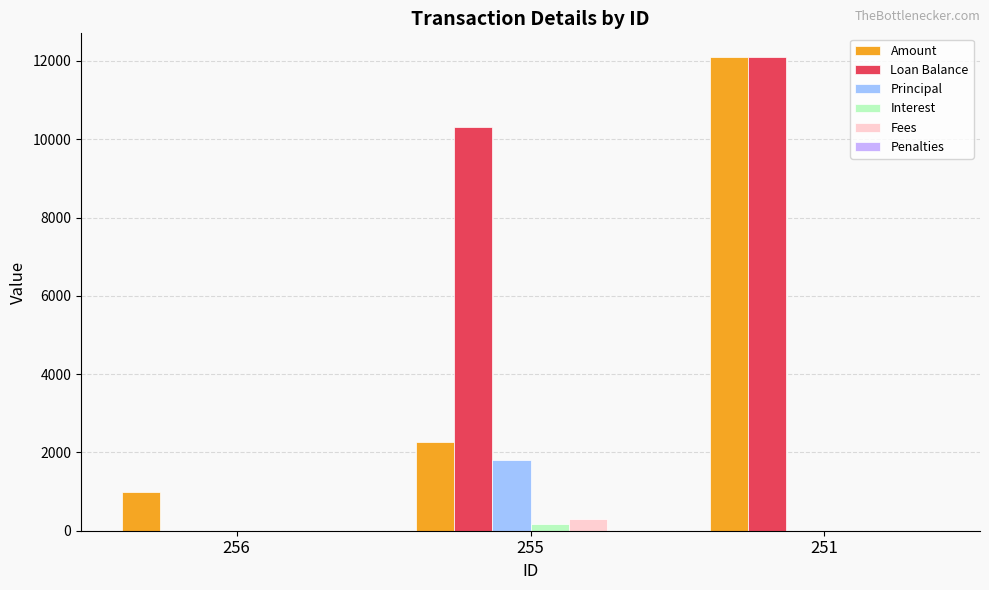

What is the greatest value displayed?

12100